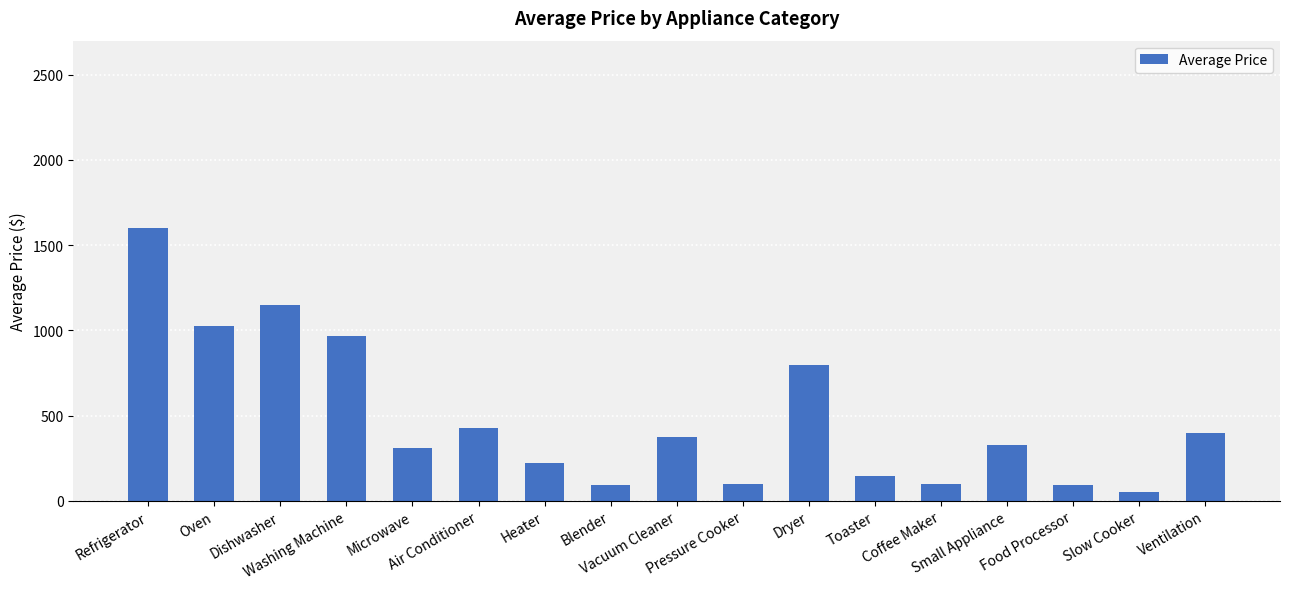

What is the label of the 7th bar from the left?

Heater